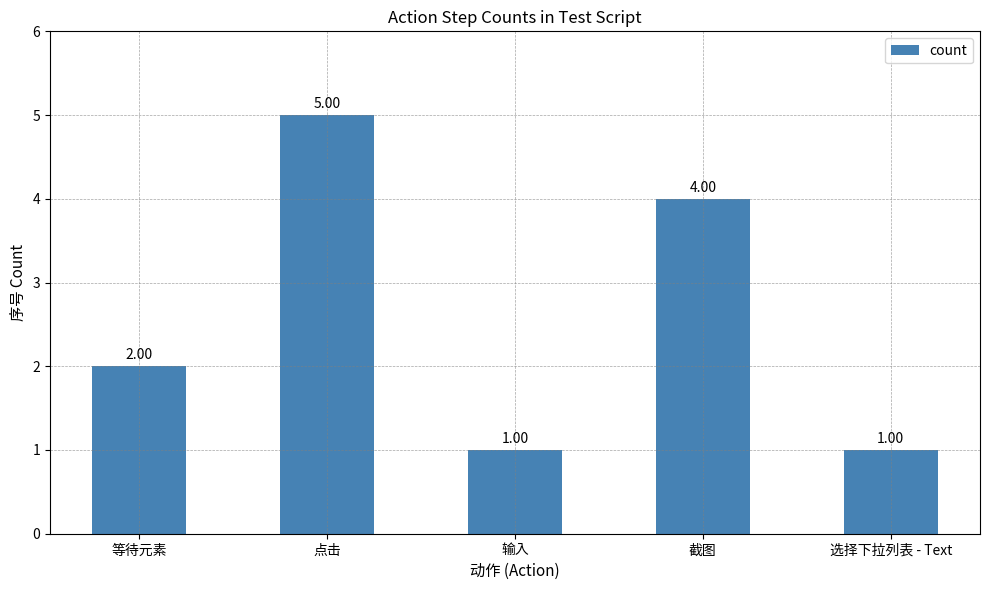

At which category does the chart reach its peak across all series?

点击